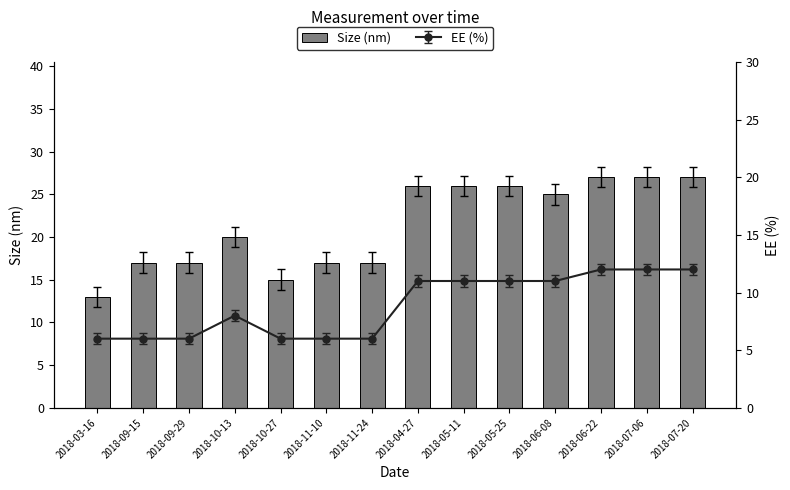

At which category does the chart reach its minimum across all series?

2018-03-16